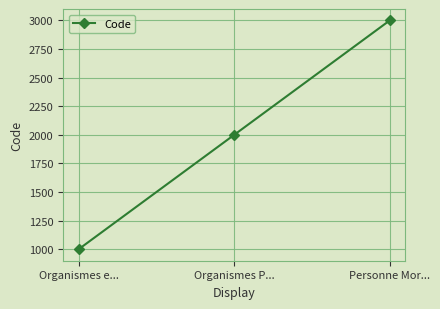

Reading right to left, what are all the values shown in this chart?

3000	2000	1000